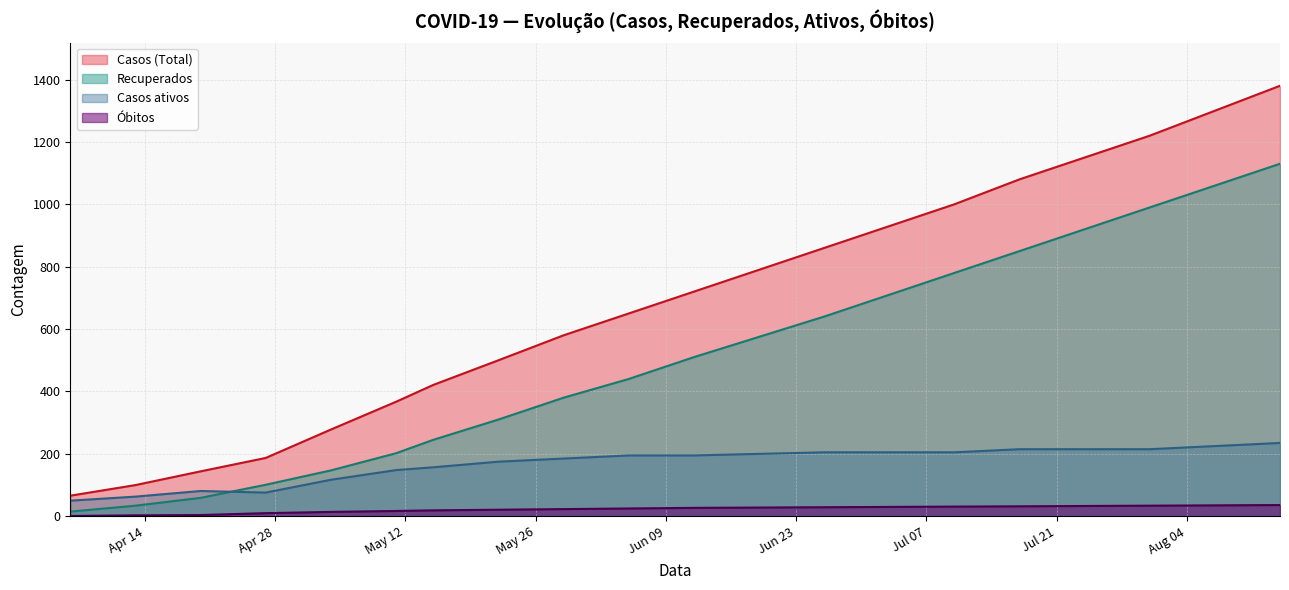

List the series in order of their overall mean, highest first.

Casos (Total), Recuperados, Casos ativos, Óbitos